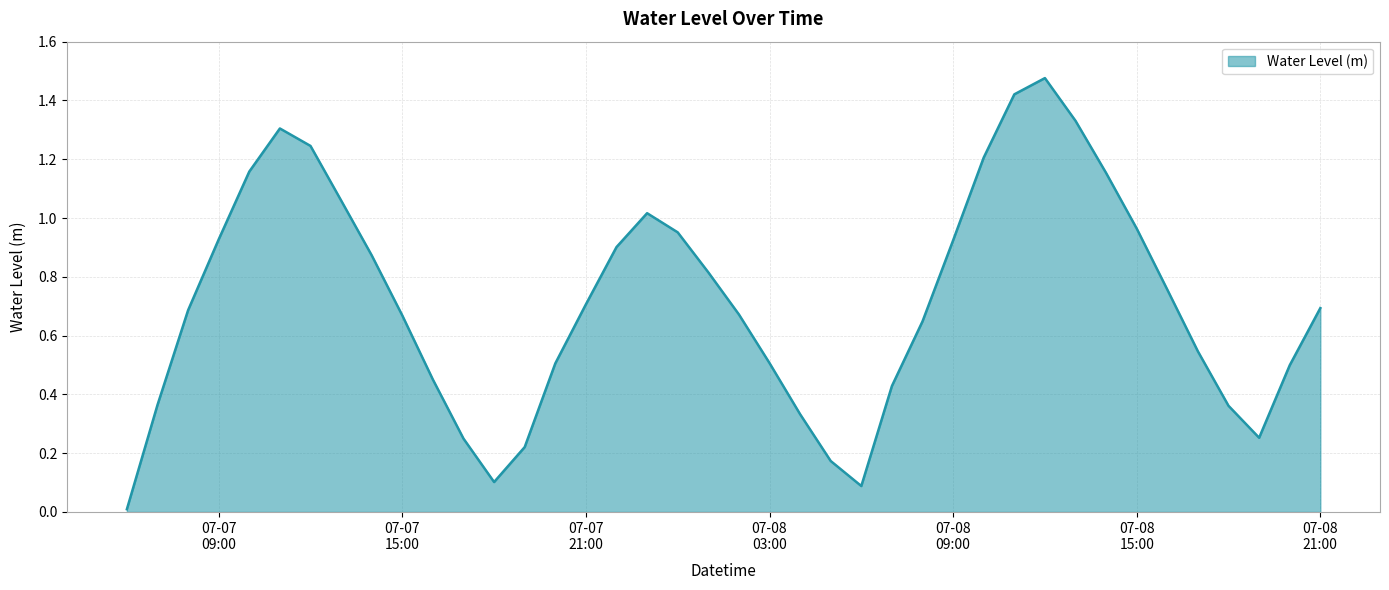

Reading left to right, extract all data points from this chart.

0.0	0.4	0.7	0.9	1.2	1.3	1.2	1.1	0.9	0.7	0.5	0.2	0.1	0.2	0.5	0.7	0.9	1.0	1.0	0.8	0.7	0.5	0.3	0.2	0.1	0.4	0.6	0.9	1.2	1.4	1.5	1.3	1.2	1.0	0.8	0.5	0.4	0.3	0.5	0.7